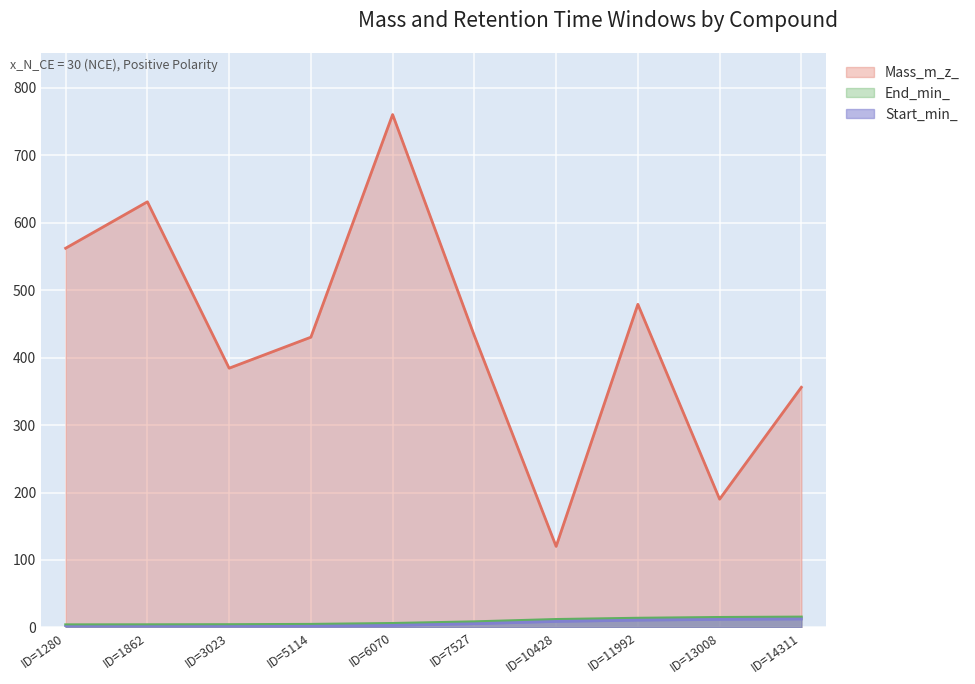

Does the chart display data point markers on the line(s)?

No